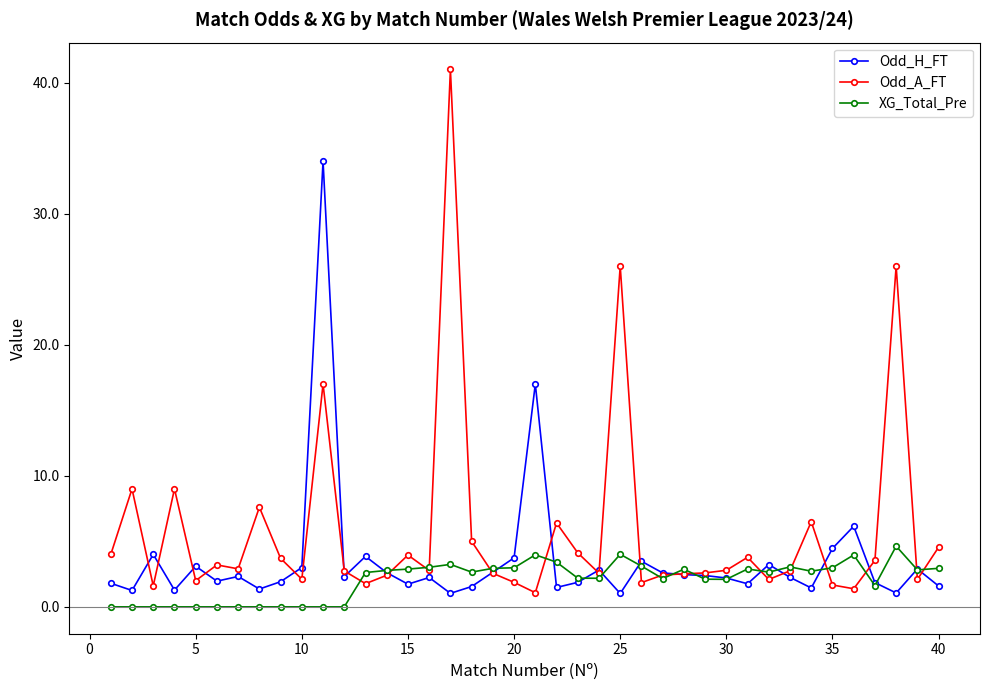

What is the lowest value of the Odd_A_FT series?

1.1